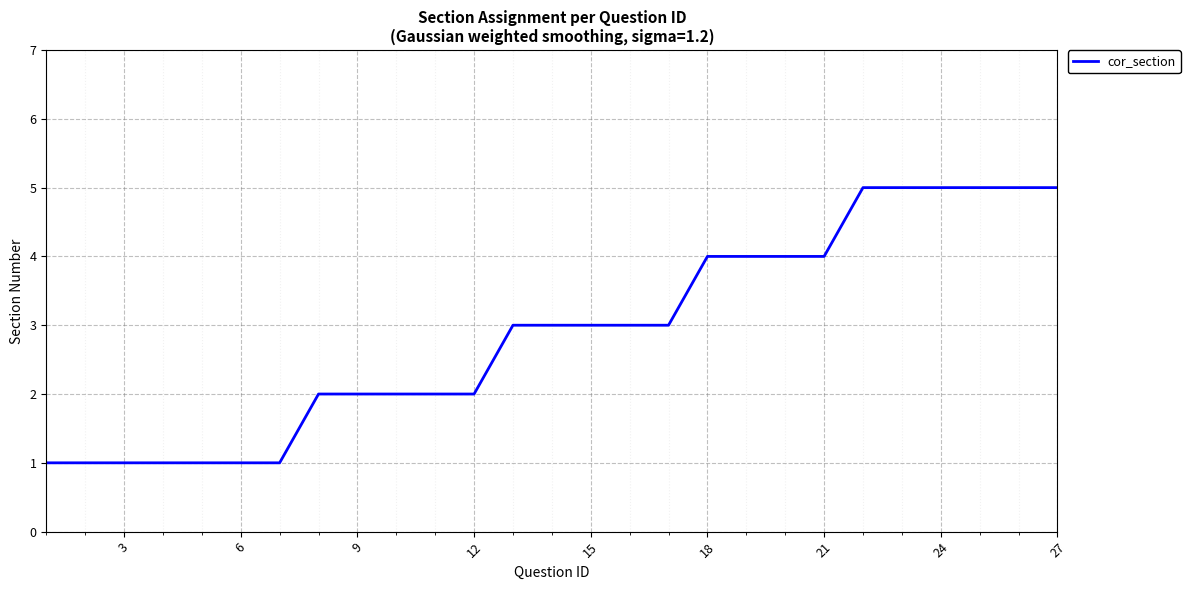

What is the greatest value displayed?

5